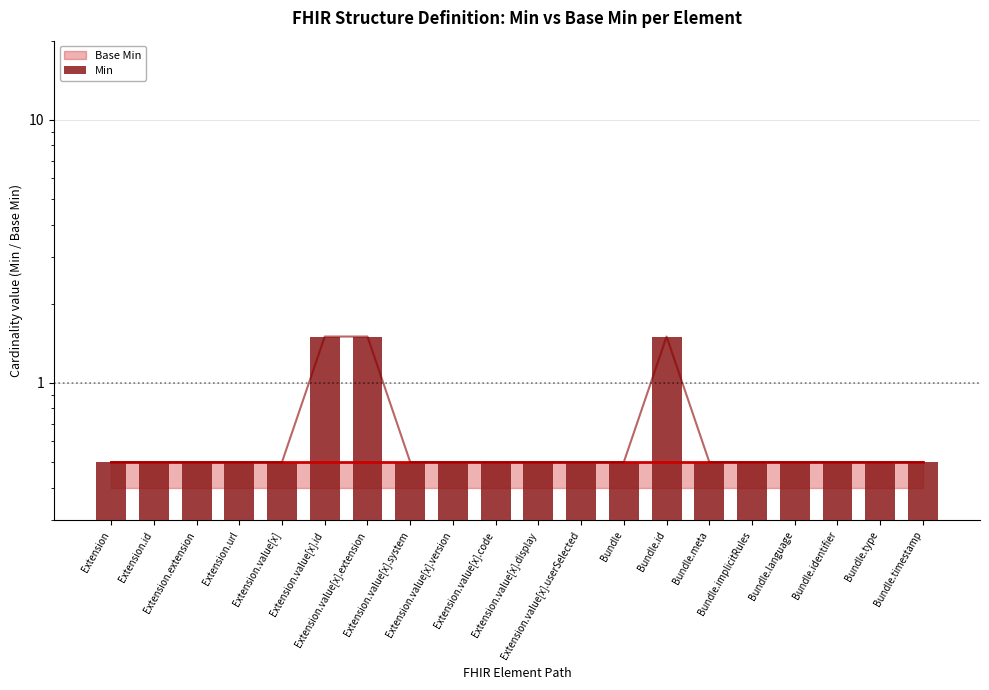

What is the maximum value shown in the chart?

1.5